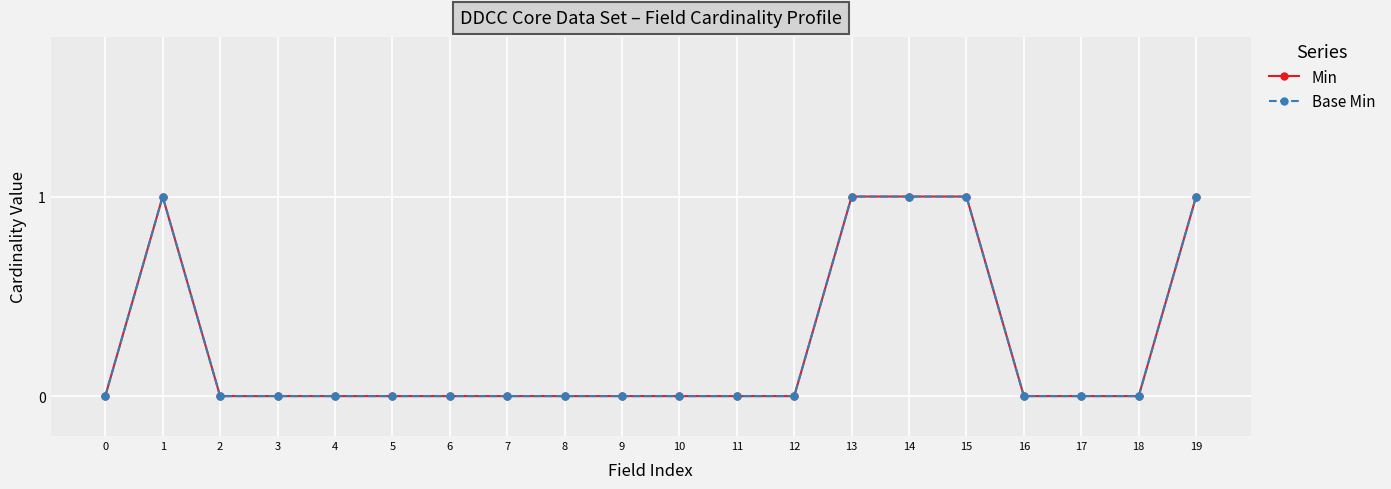

Is this an area chart (filled region under the line)?

No